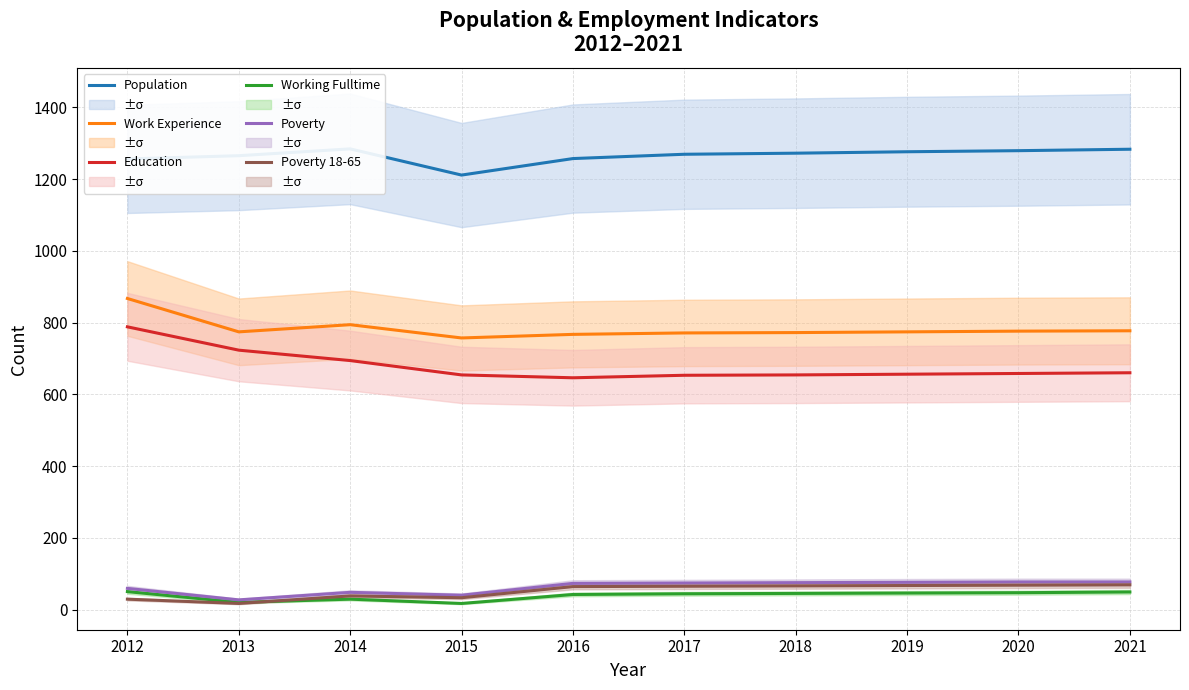

Which series changed the most between 2012 and 2013?

Work Experience